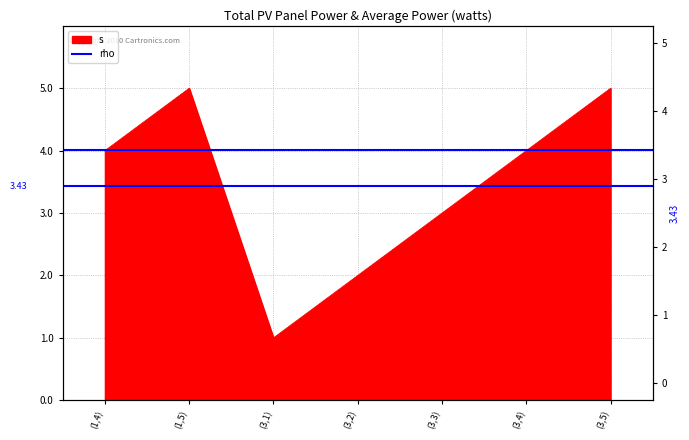

Approximately how many times larger is the value at (3,1) compared to (1,5)?

0.2